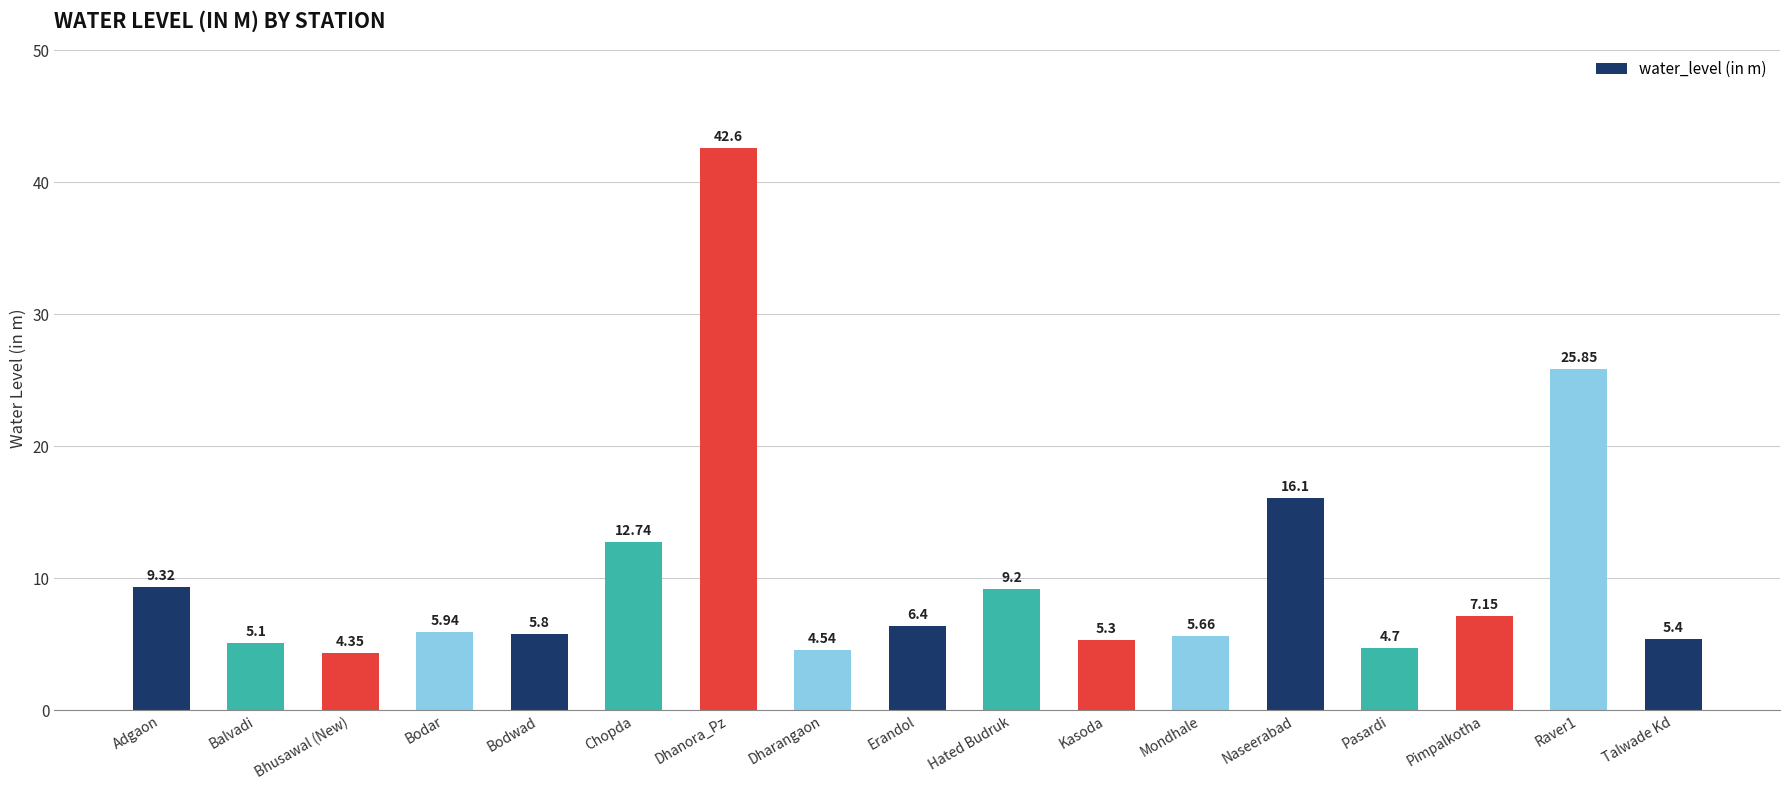

Approximately how many times larger is the value at Pasardi compared to Bodwad?

0.8